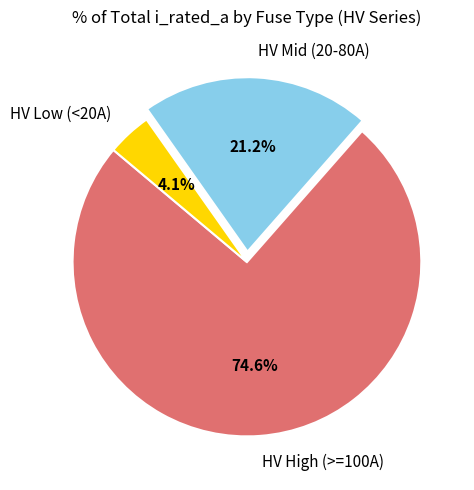

To the nearest percent, what is the average slice percentage?

33%